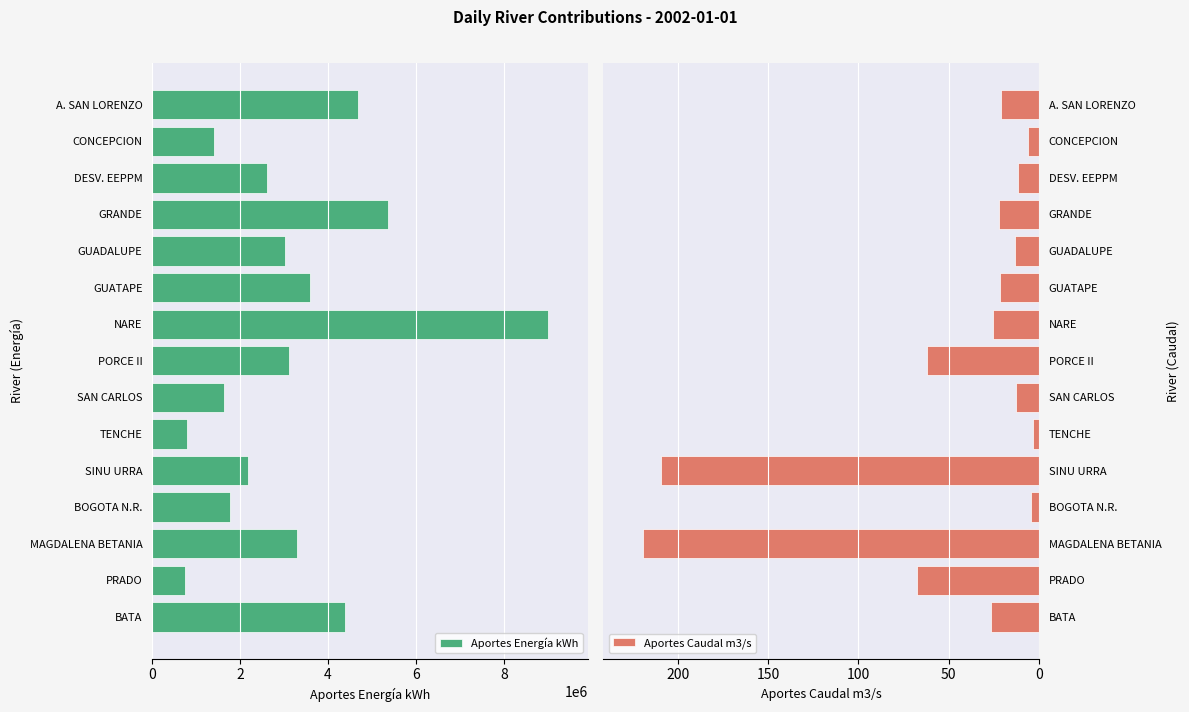

List the series in order of their peak value, lowest first.

Aportes Caudal m3/s, Aportes Energía kWh